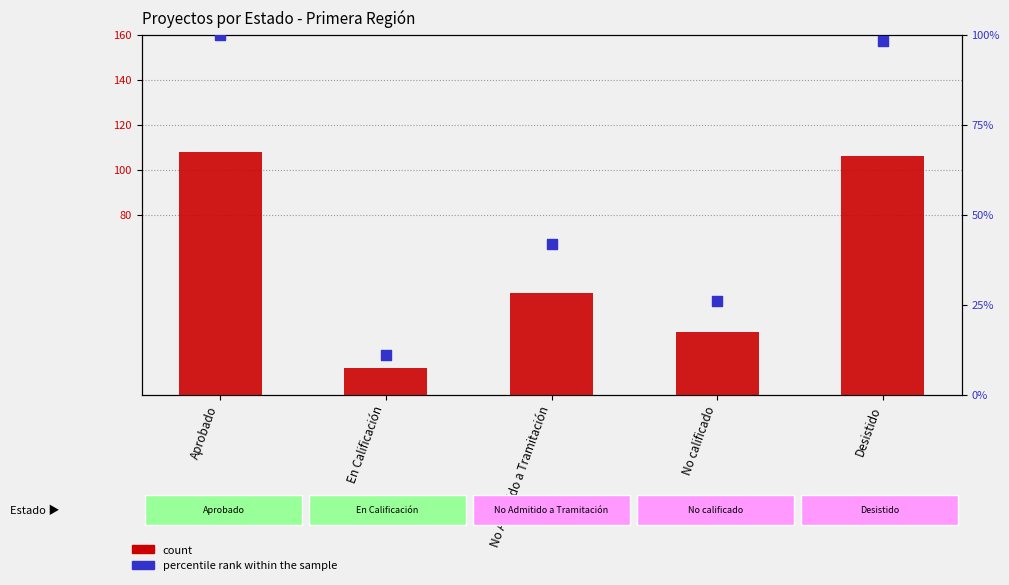

What is the total value across all series at Aprobado?

208.0